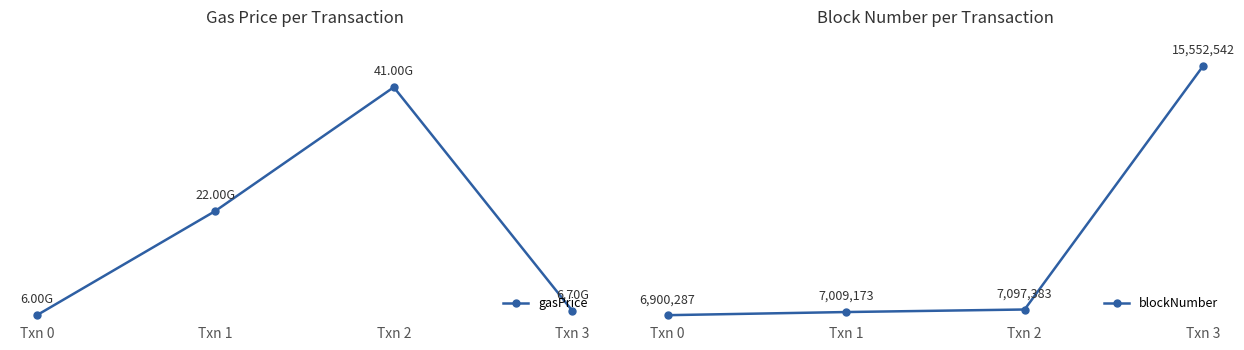

Between Txn 2 and Txn 3, which series saw the biggest shift?

gasPrice